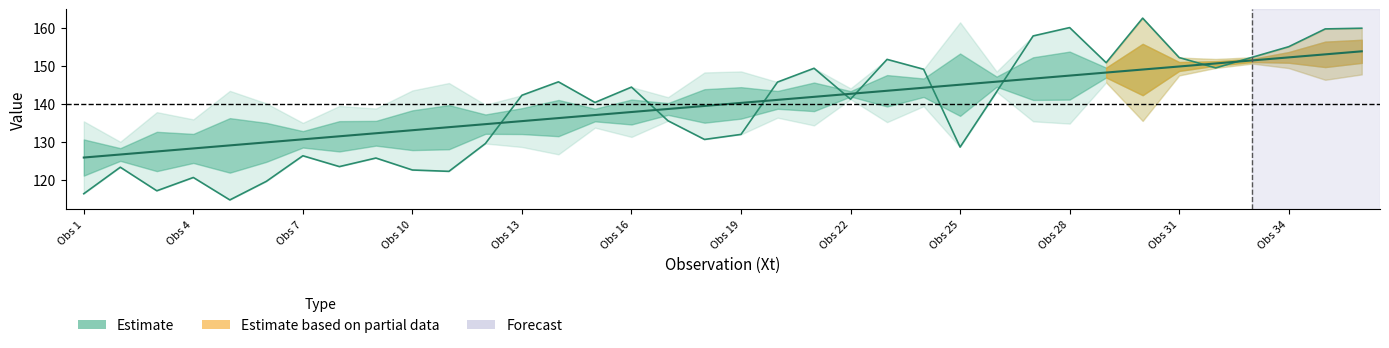

How many data points does each series have?

36